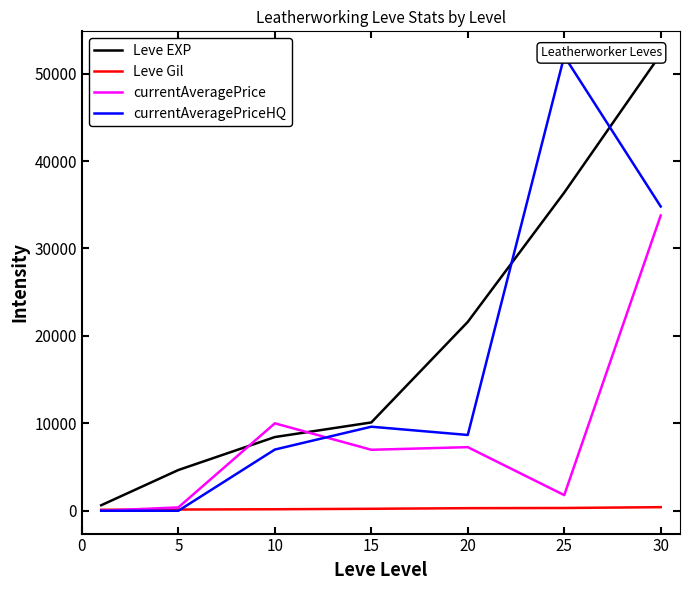

What is the total value across all series at 15?

26911.6